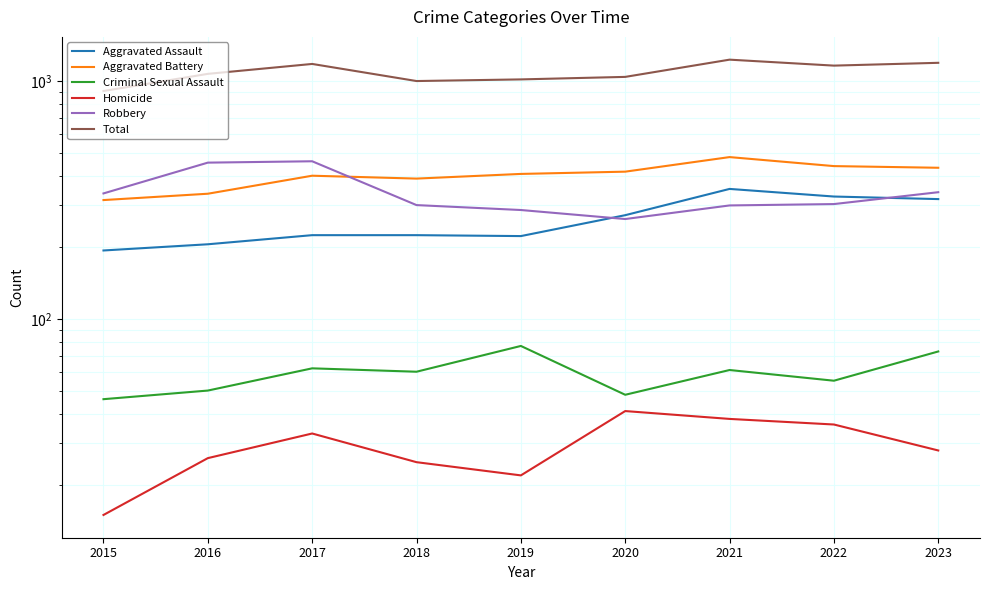

What is the value of the Homicide point at the 4th from the left?

25